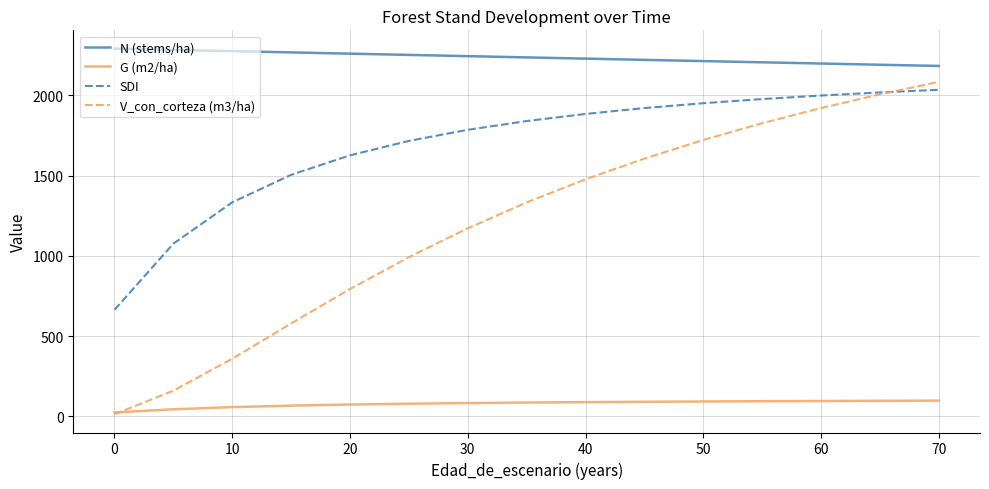

Which series has the largest range (max minus min)?

V_con_corteza (m3/ha)